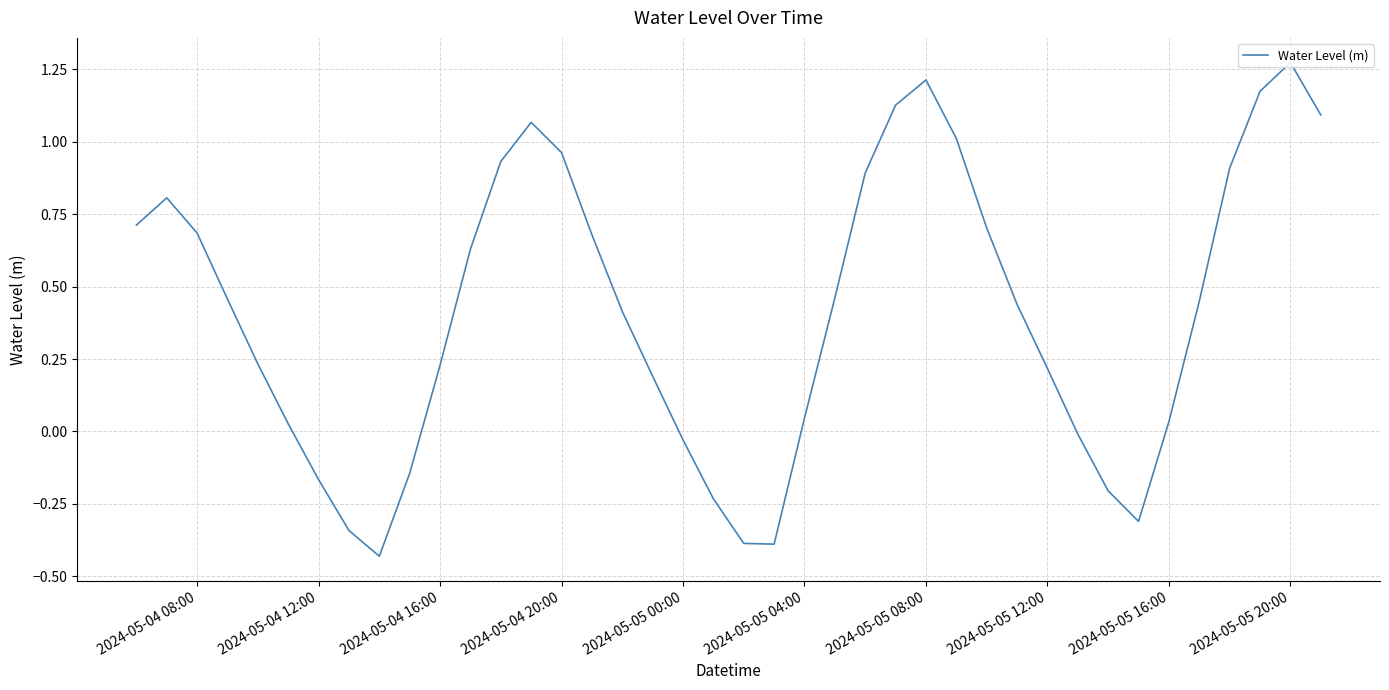

How many points are lower than both their immediate neighbors (excluding endpoints)?

3